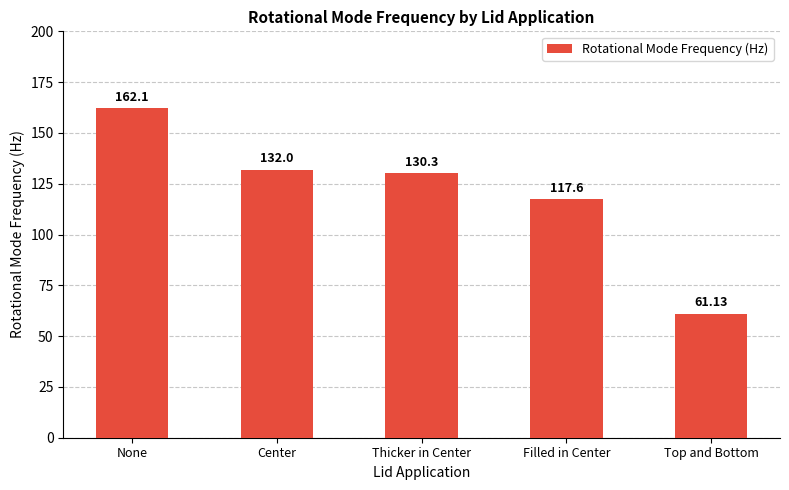

At which label is the value closest to 111?

Filled in Center